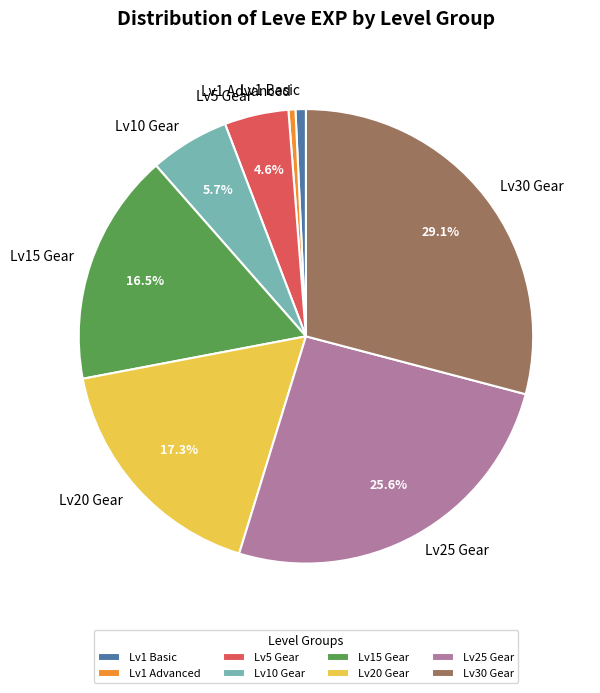

Is Lv30 Gear the majority of the pie?

No